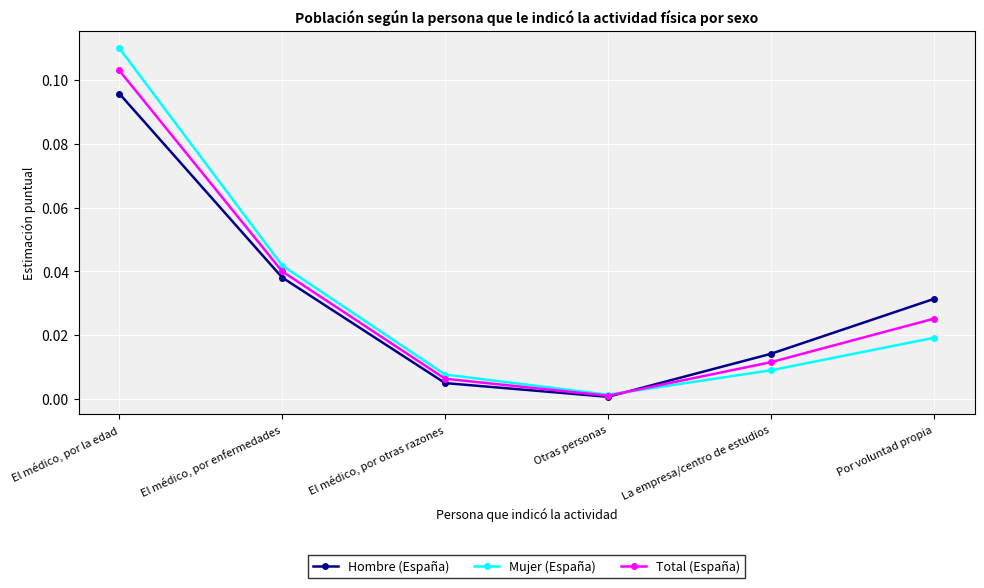

At how many categories does at least one series exceed 0?

6